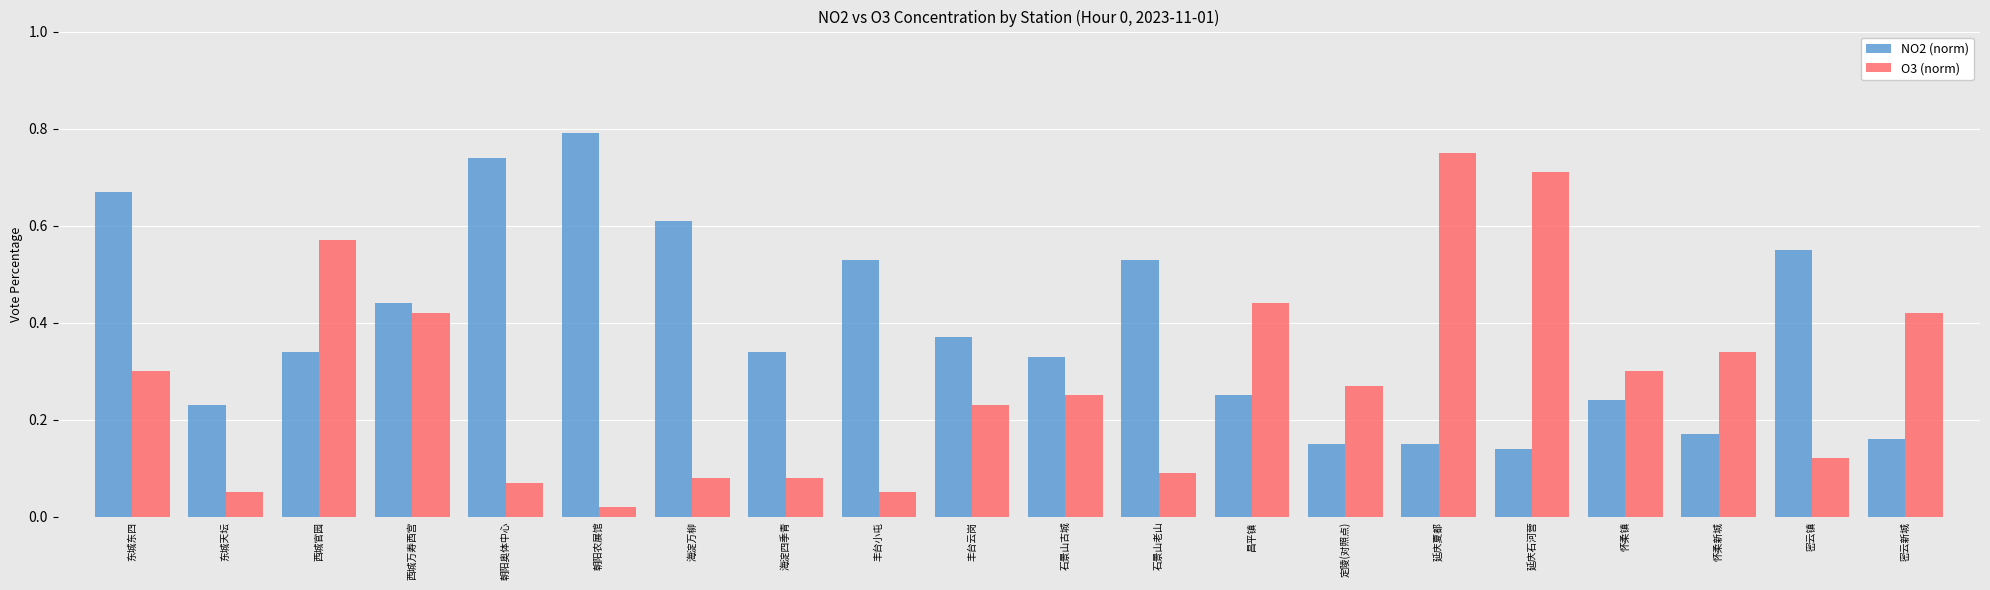

Are the bars horizontal?

No